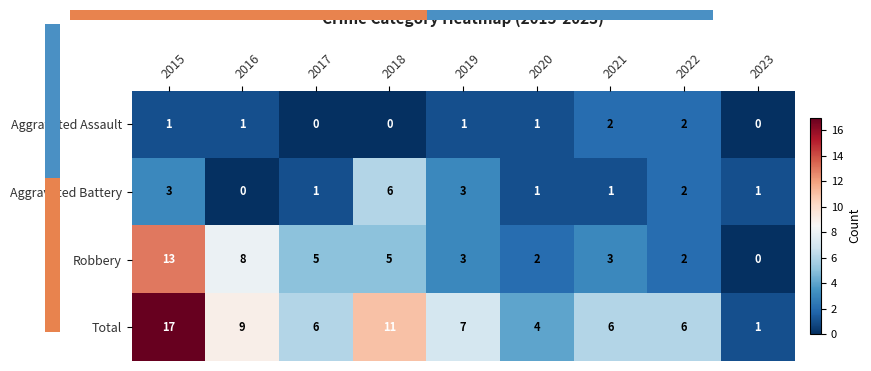

At which category is the sum across all series the highest?

2015